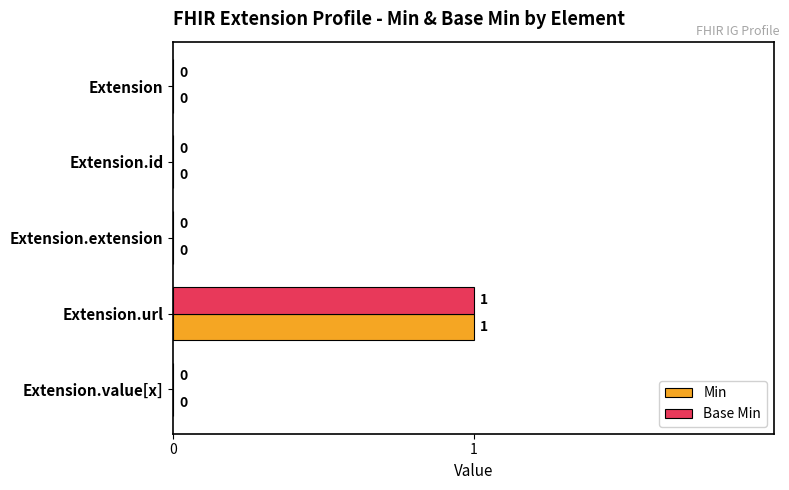

How many Base Min values are between 0 and 1?

5